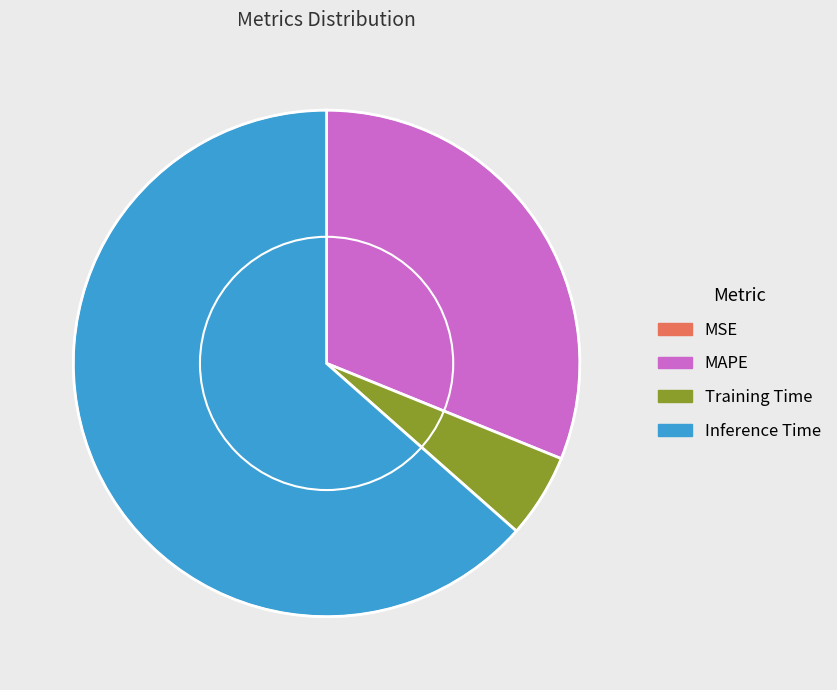

Which slice is the largest?

Inference Time